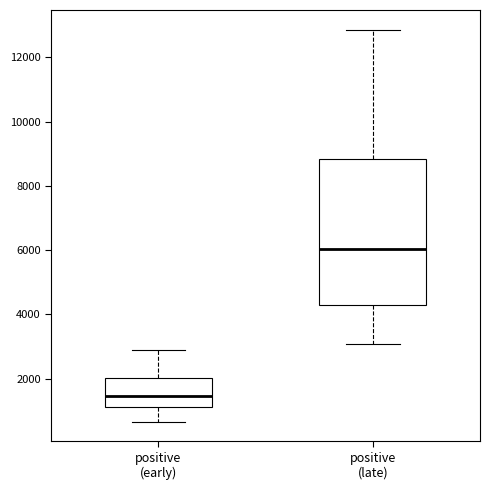

Where is the lower edge of the box for positive (early) on the y-axis? The values are not printed on the chart, so give them approximately, as read against the axis.

1200